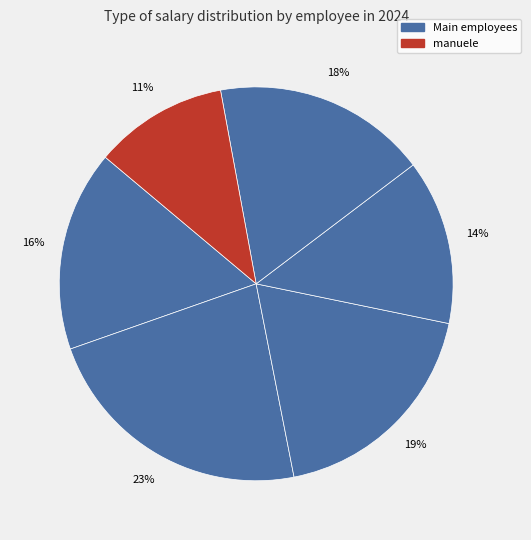

How many segments does this pie chart have?

6